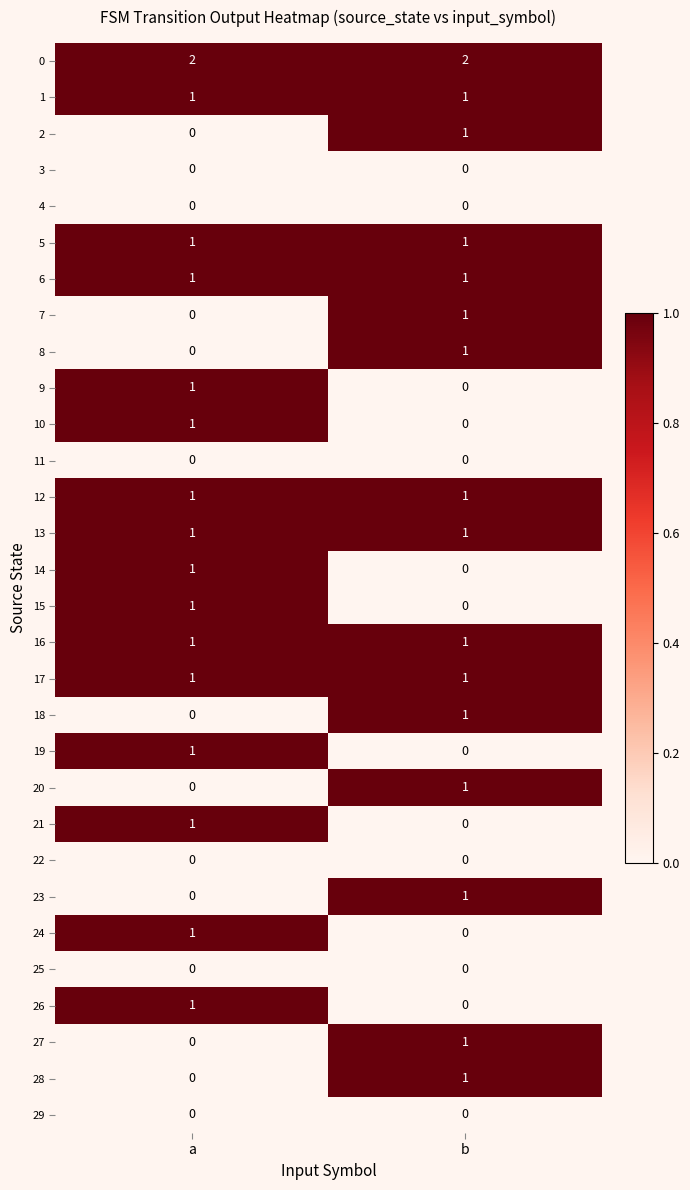

What is the total value across all series at b?

17